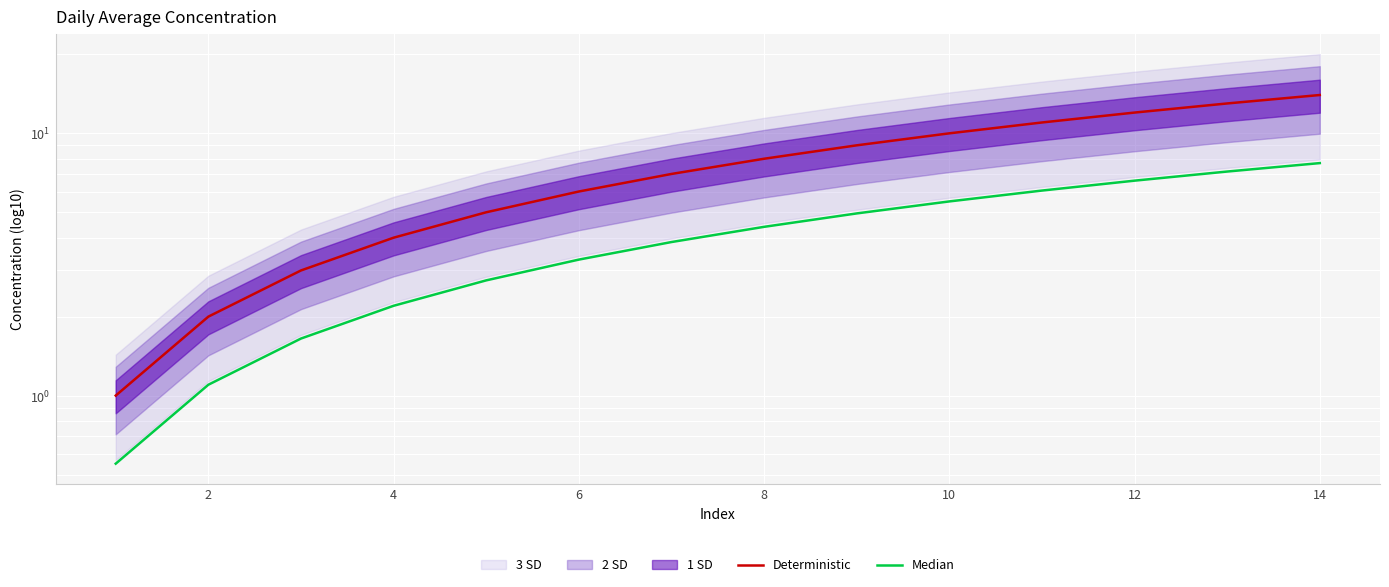

Which has a higher value, 0 or 4?

4